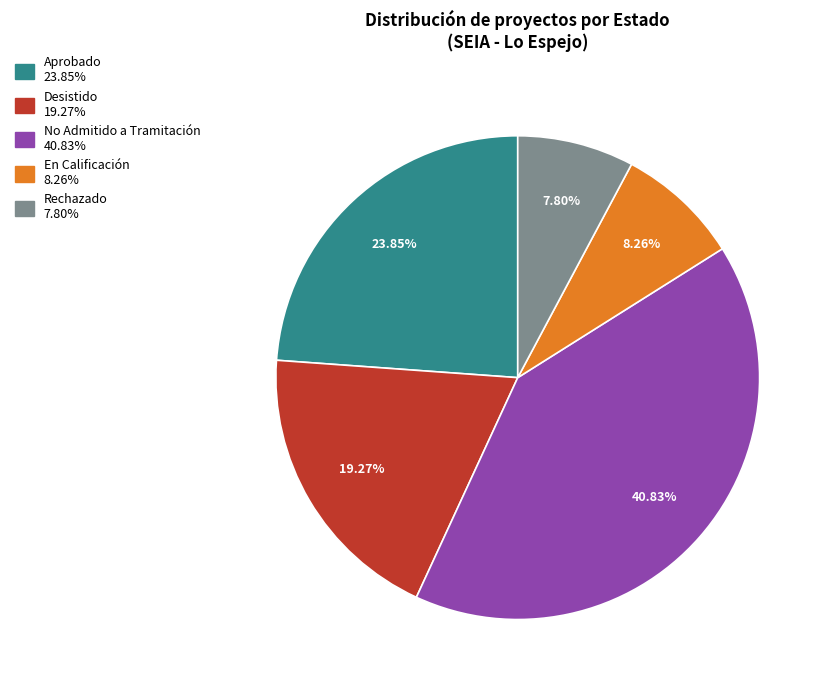

What is the total percentage of Rechazado and En Calificación?

16.1%